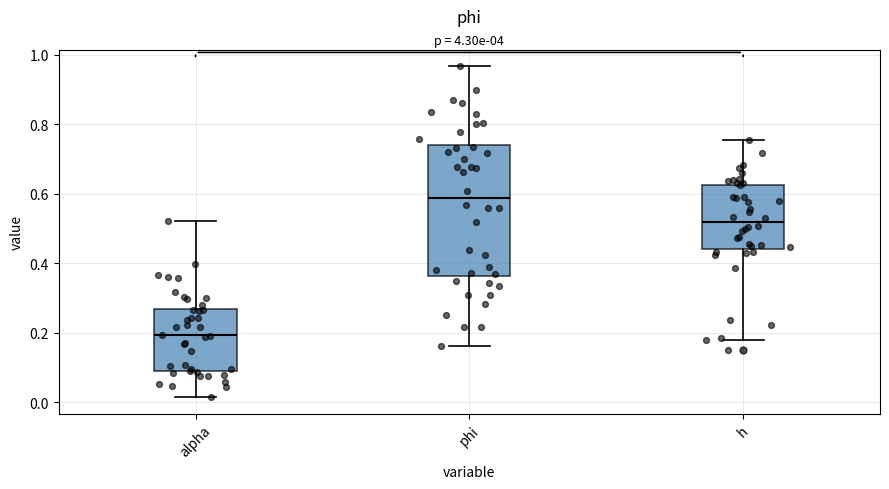

Which box's median line is the highest?

phi